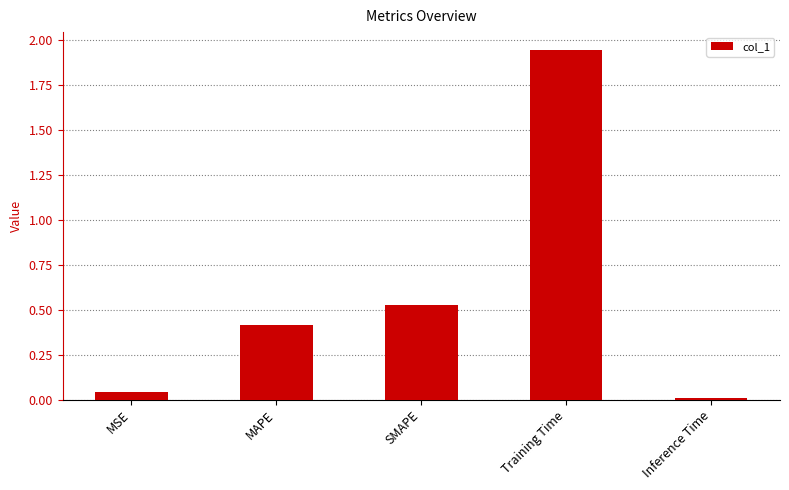

The chart shows a value of 0.0 at Inference Time. True or false?

True